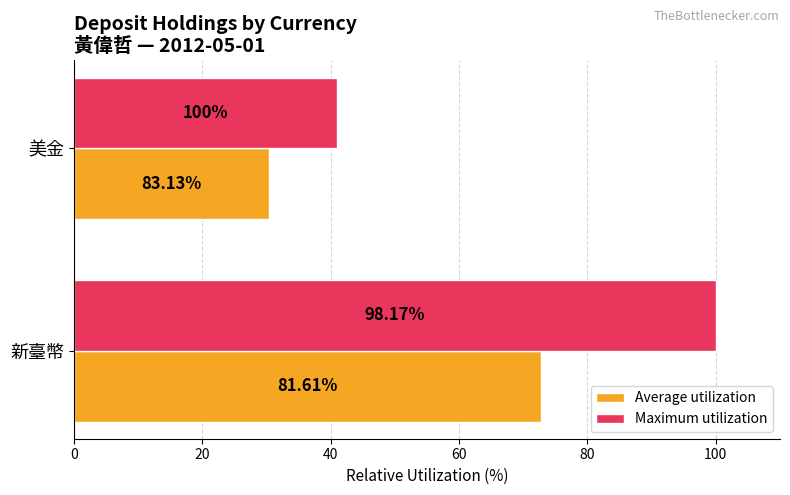

What is the difference between the maximum and minimum values in the Average utilization series?

42.3